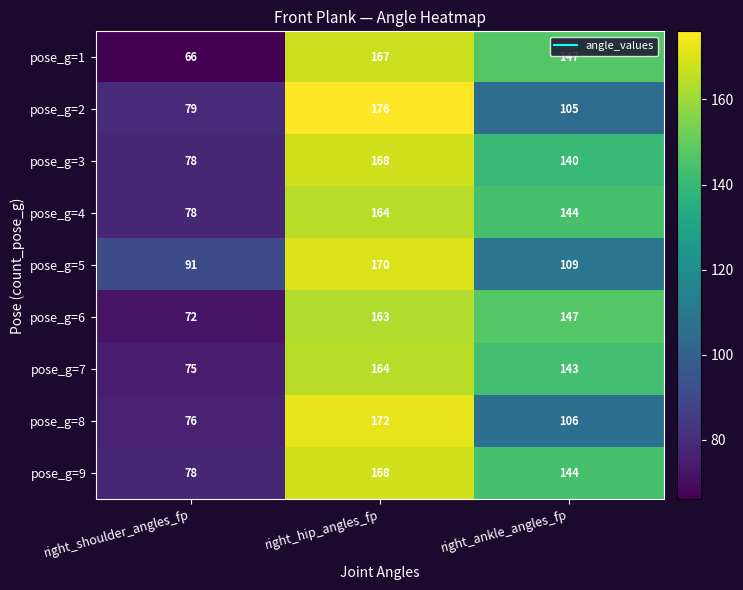

Reading left to right, list all the values displayed in this chart.

pose_g=1: 66	167	147
pose_g=2: 79	176	105
pose_g=3: 78	168	140
pose_g=4: 78	164	144
pose_g=5: 91	170	109
pose_g=6: 72	163	147
pose_g=7: 75	164	143
pose_g=8: 76	172	106
pose_g=9: 78	168	144